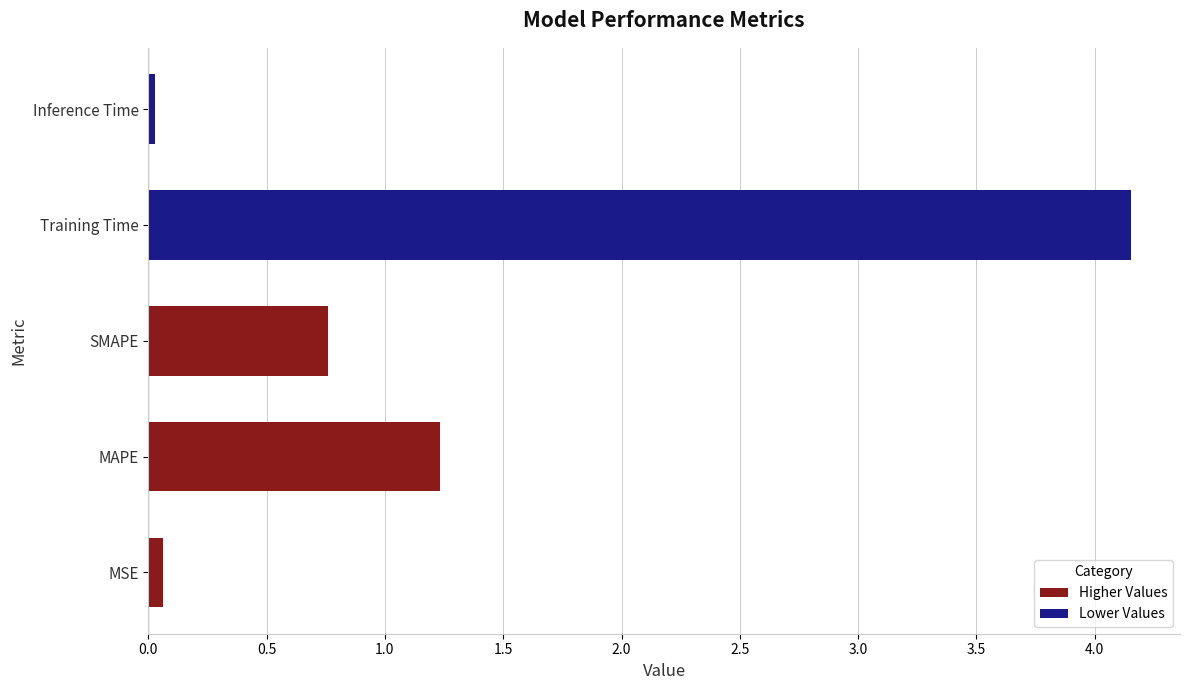

Which category has the highest value across all series?

Training Time